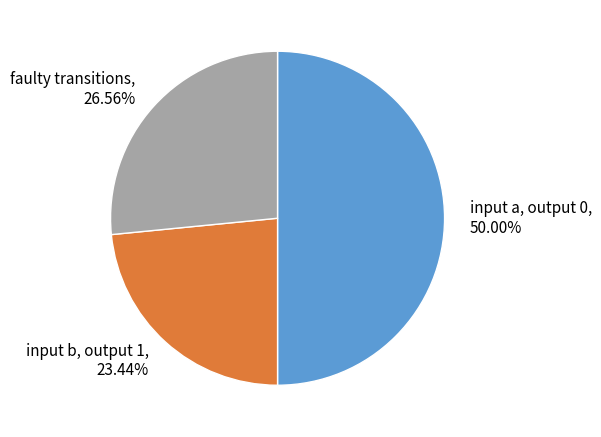

Does faulty transitions, 26.56% represent more than half of the total?

No